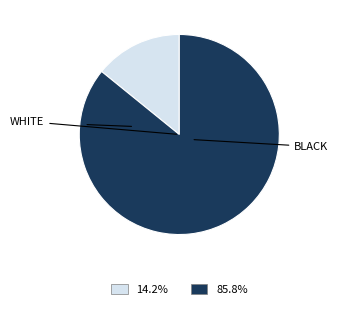

Is there any slice that represents more than half of the pie?

Yes